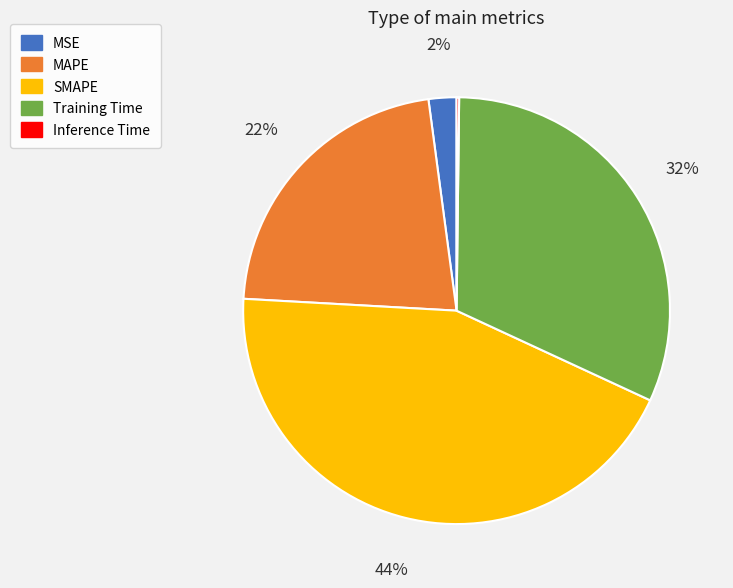

Which category has the biggest portion of the pie?

SMAPE